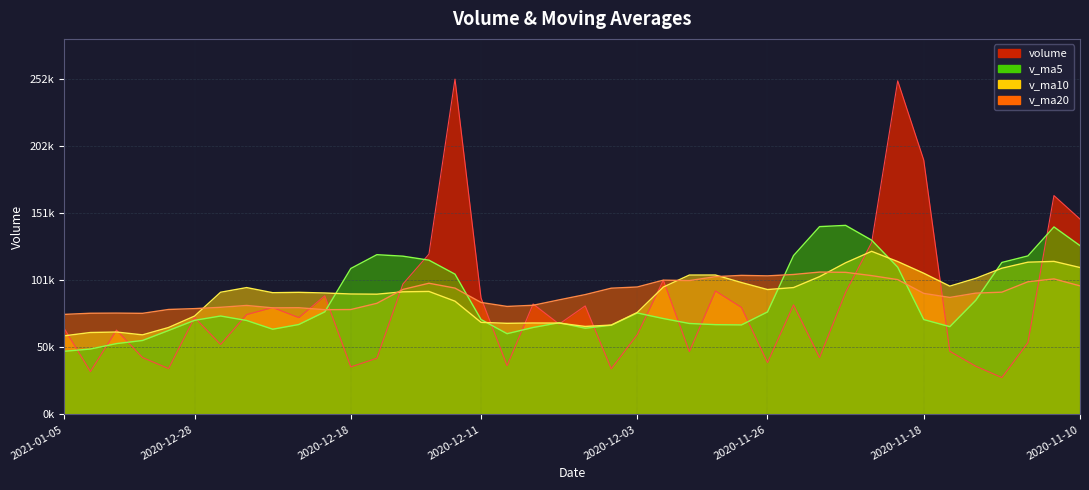

How many values in the volume series exceed 73007?

19